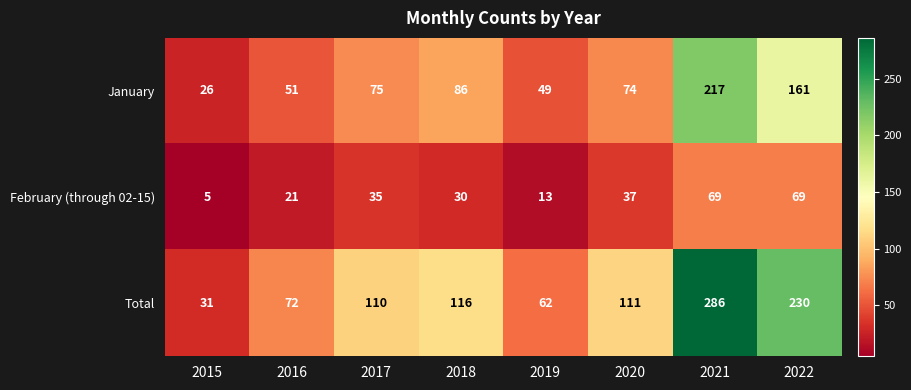

Which series has the largest range (max minus min)?

Total